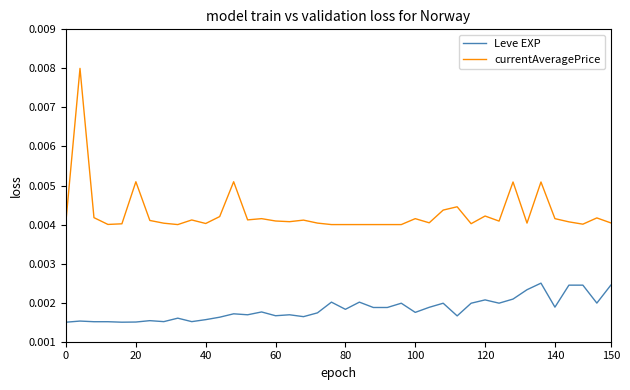

True or false: currentAveragePrice and Leve EXP cross at least once.

False